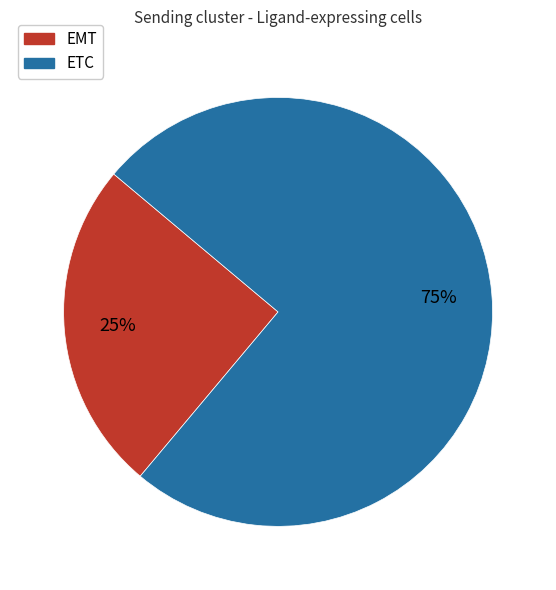

Rank the categories by value from highest to lowest.

ETC, EMT